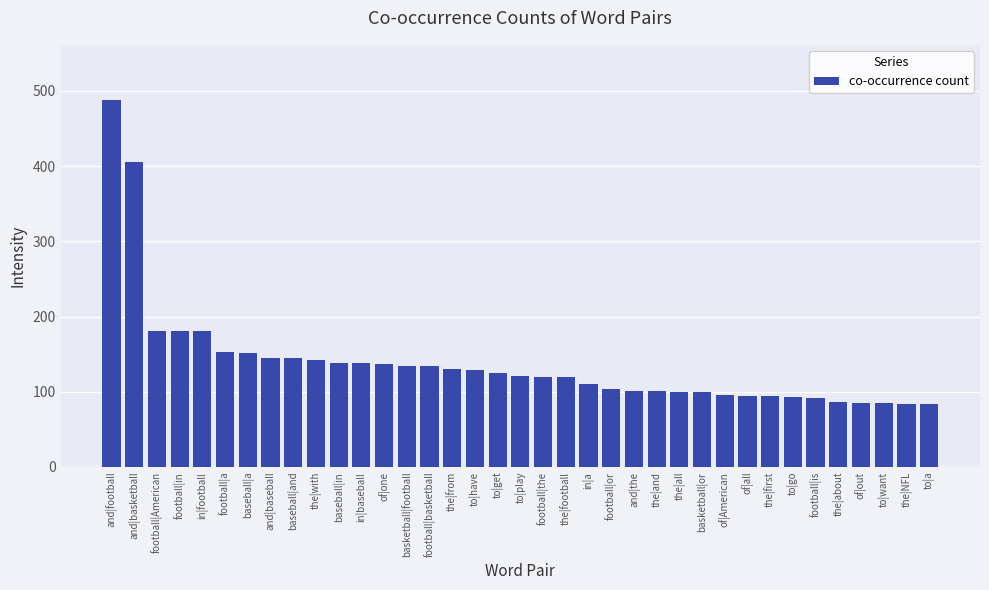

What is the change in value from to|have to to|want?

-44